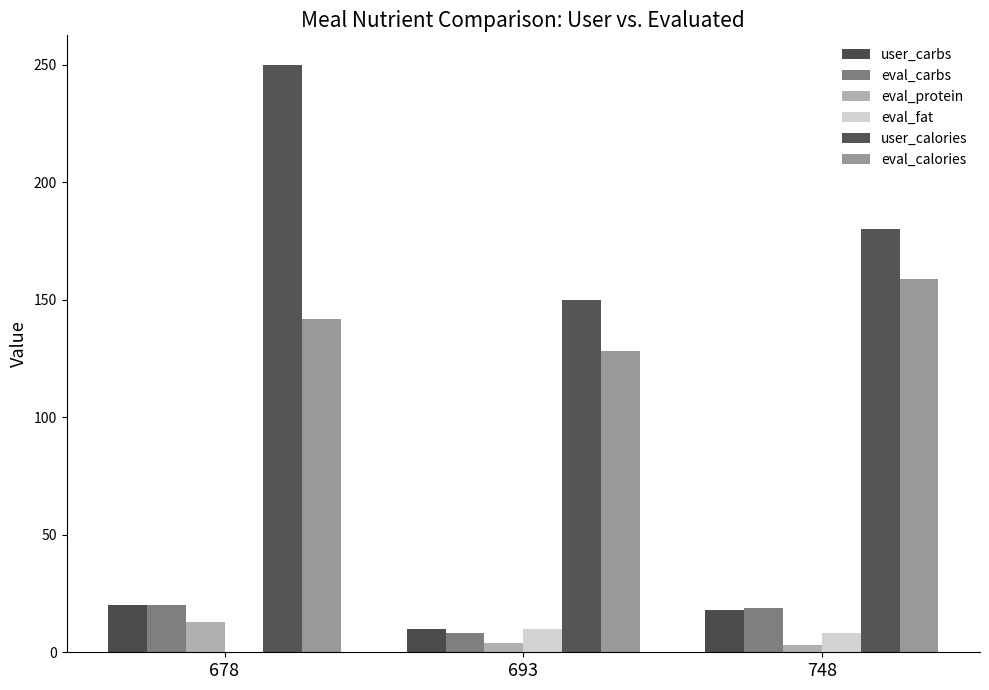

Rank the series by their maximum value, from lowest to highest.

eval_fat, eval_protein, user_carbs, eval_carbs, eval_calories, user_calories